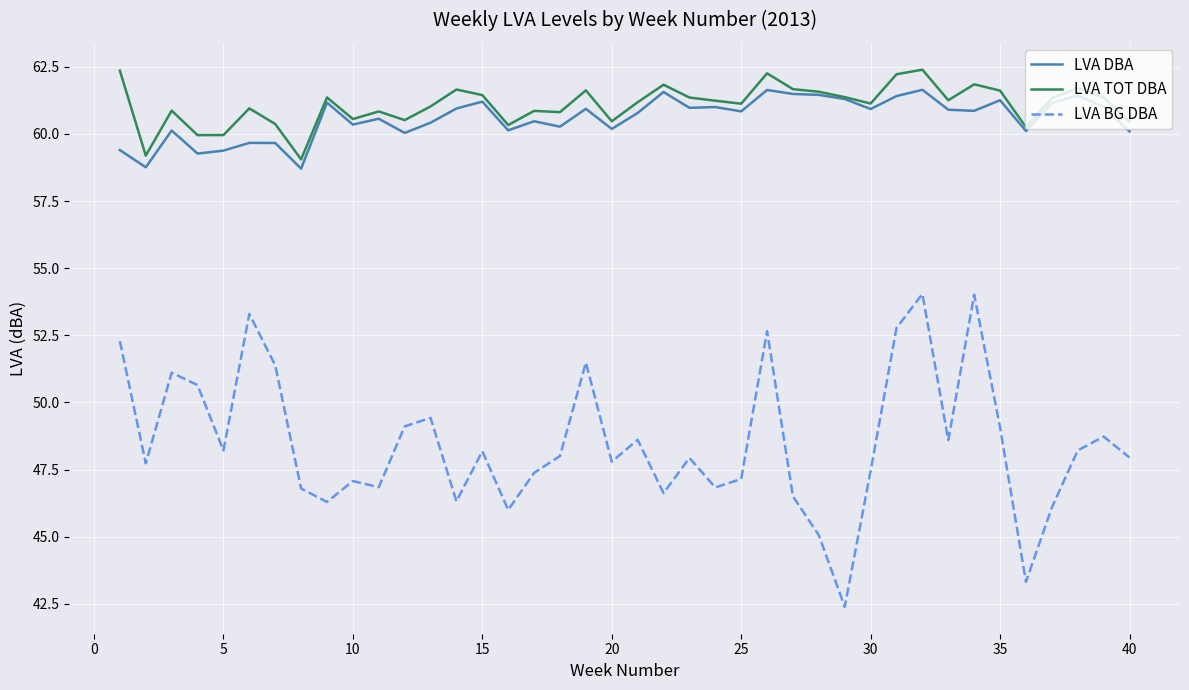

True or false: LVA BG DBA and LVA TOT DBA cross at least once.

False